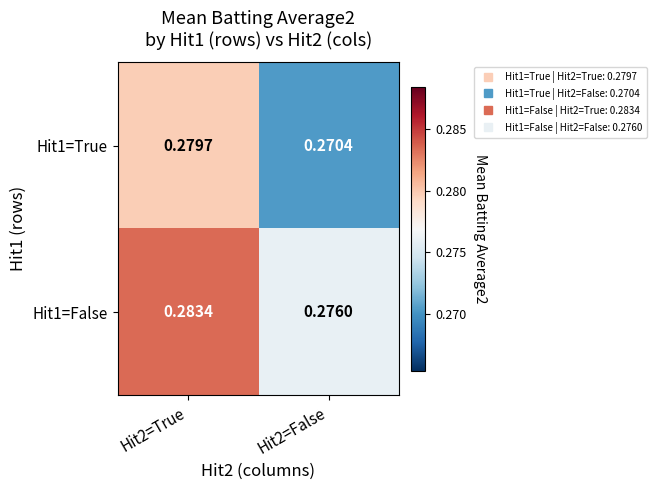

How many categories are shown in the chart?

2